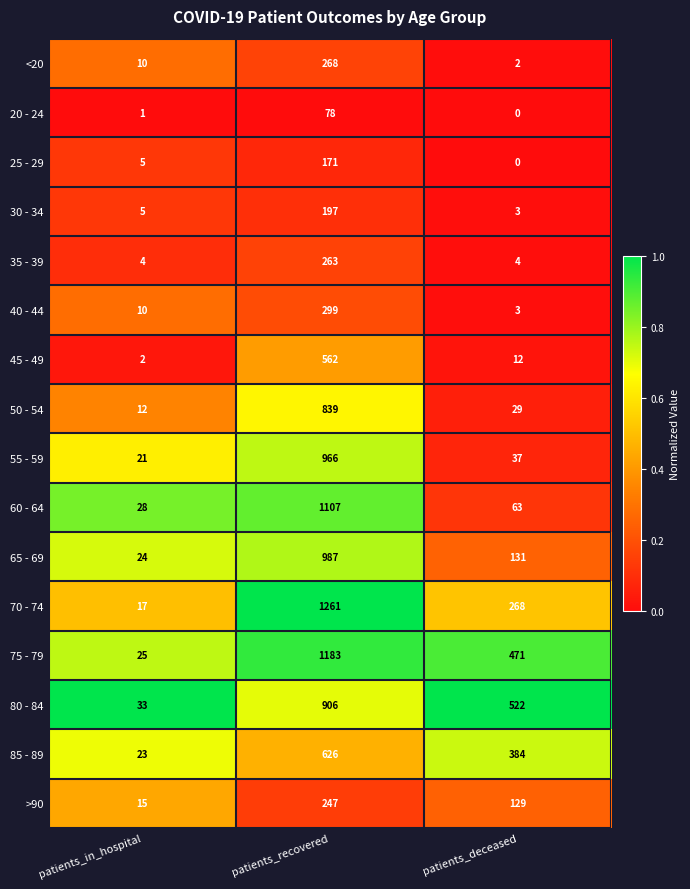

Where is 80 - 84 nearest to the value 469?

patients_deceased